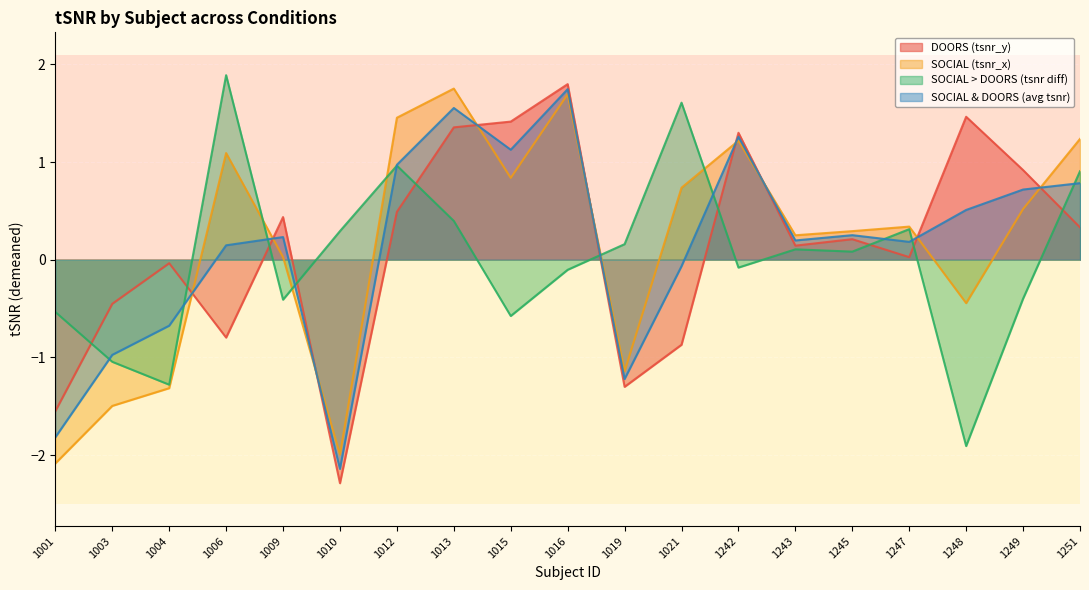

What is the total value across all series at 1012?

3.9